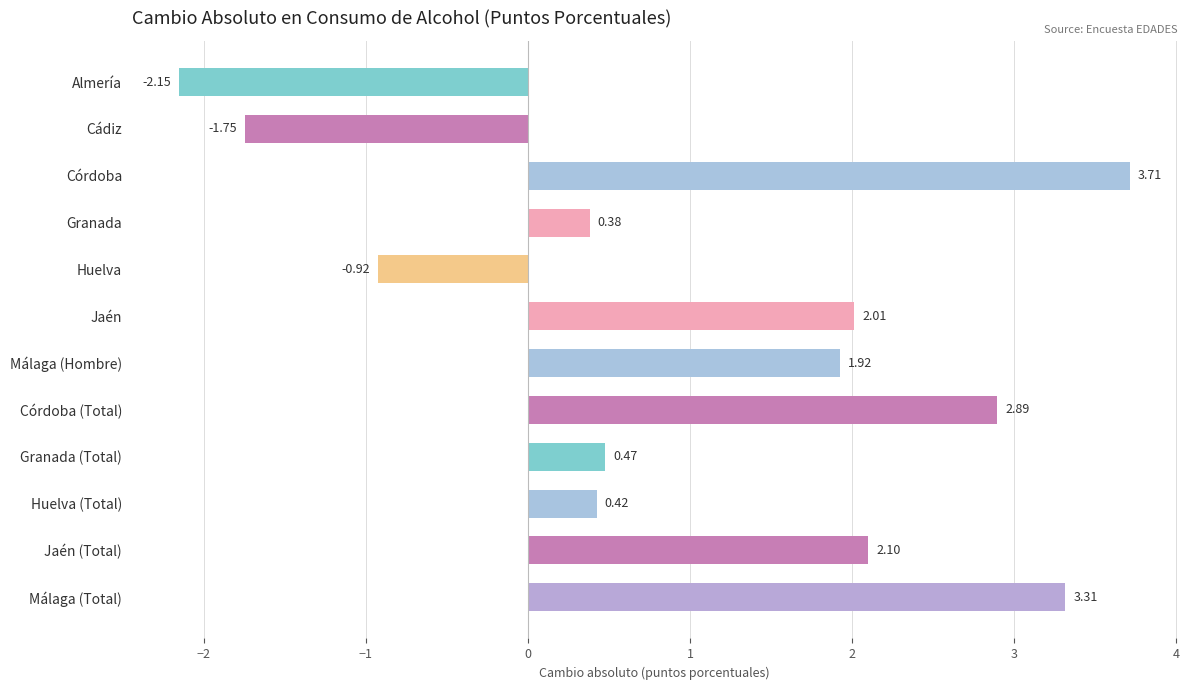

What is the label of the 9th bar from the top?

Granada (Total)